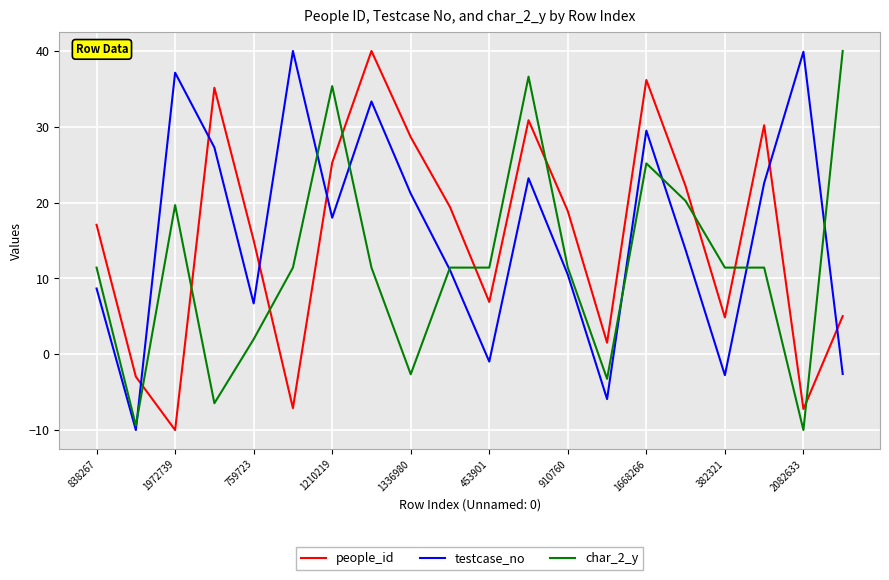

How many values in the char_2_y series exceed 11?

14